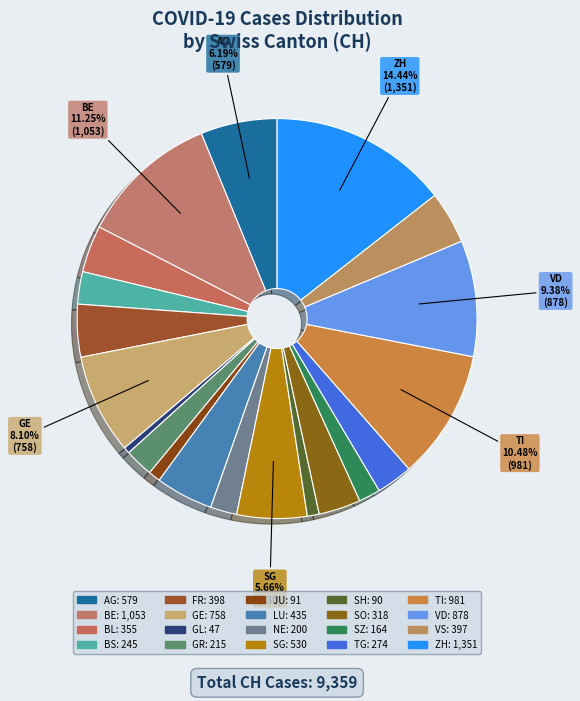

Is there any slice that represents more than half of the pie?

No